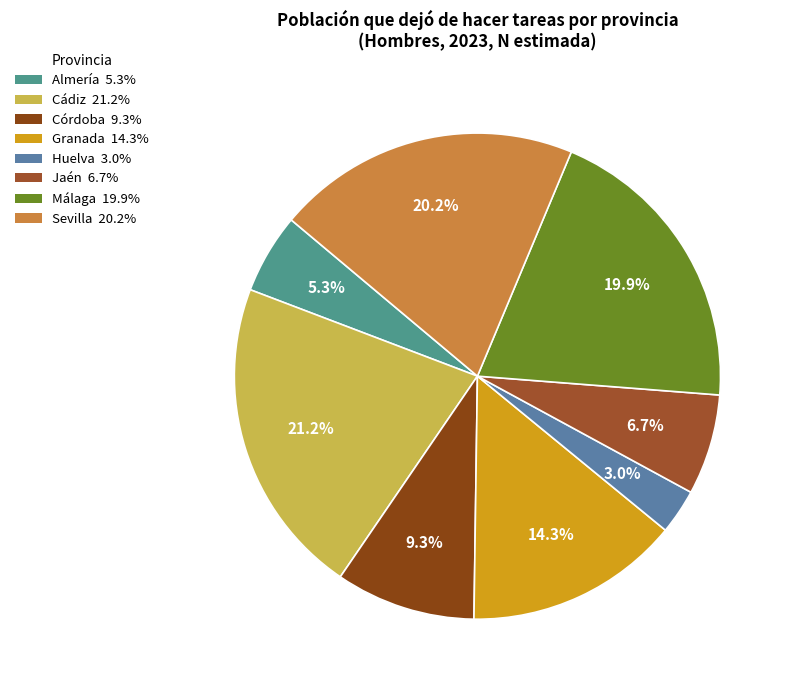

Is it true that Jaén is 7% of the pie?

True